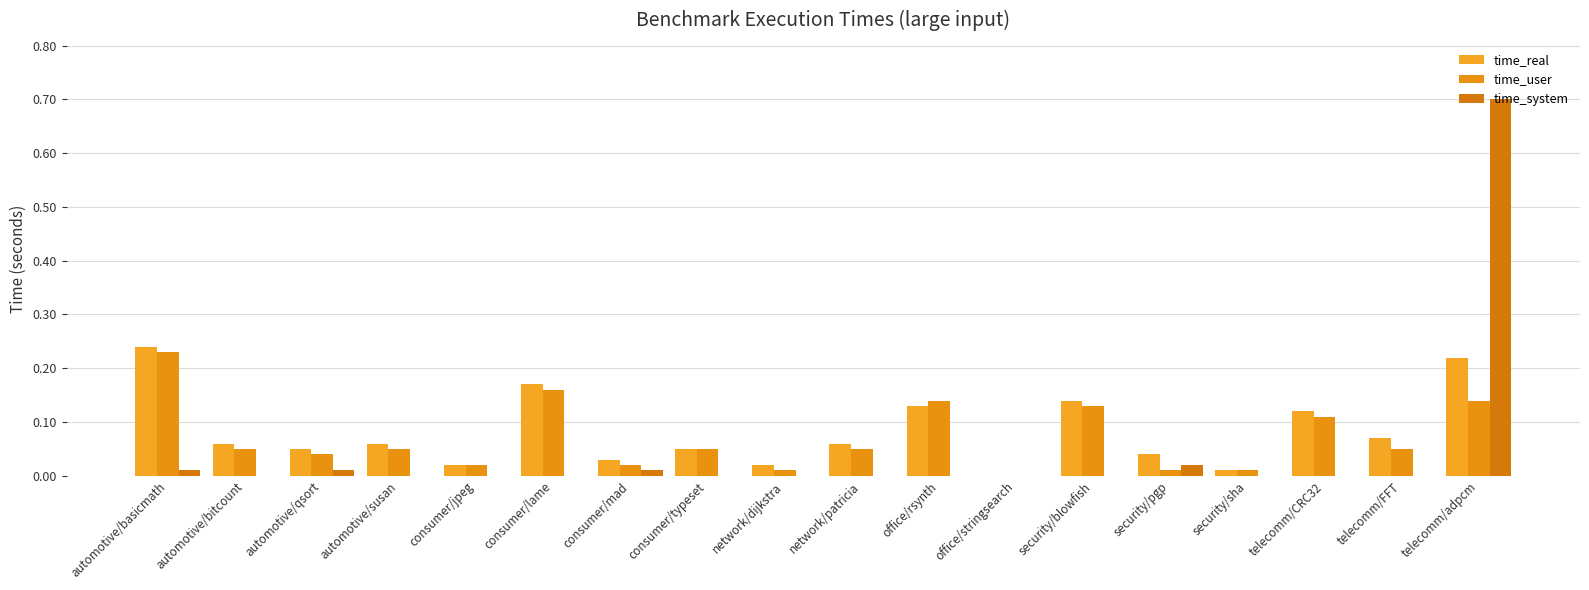

Reading right to left, extract all data points from this chart.

time_real: telecomm/adpcm=0.2	telecomm/FFT=0.1	telecomm/CRC32=0.1	security/sha=0.0	security/pgp=0.0	security/blowfish=0.1	office/stringsearch=0.0	office/rsynth=0.1	network/patricia=0.1	network/dijkstra=0.0	consumer/typeset=0.1	consumer/mad=0.0	consumer/lame=0.2	consumer/jpeg=0.0	automotive/susan=0.1	automotive/qsort=0.1	automotive/bitcount=0.1	automotive/basicmath=0.2
time_user: telecomm/adpcm=0.1	telecomm/FFT=0.1	telecomm/CRC32=0.1	security/sha=0.0	security/pgp=0.0	security/blowfish=0.1	office/stringsearch=0.0	office/rsynth=0.1	network/patricia=0.1	network/dijkstra=0.0	consumer/typeset=0.1	consumer/mad=0.0	consumer/lame=0.2	consumer/jpeg=0.0	automotive/susan=0.1	automotive/qsort=0.0	automotive/bitcount=0.1	automotive/basicmath=0.2
time_system: telecomm/adpcm=0.7	telecomm/FFT=0.0	telecomm/CRC32=0.0	security/sha=0.0	security/pgp=0.0	security/blowfish=0.0	office/stringsearch=0.0	office/rsynth=0.0	network/patricia=0.0	network/dijkstra=0.0	consumer/typeset=0.0	consumer/mad=0.0	consumer/lame=0.0	consumer/jpeg=0.0	automotive/susan=0.0	automotive/qsort=0.0	automotive/bitcount=0.0	automotive/basicmath=0.0